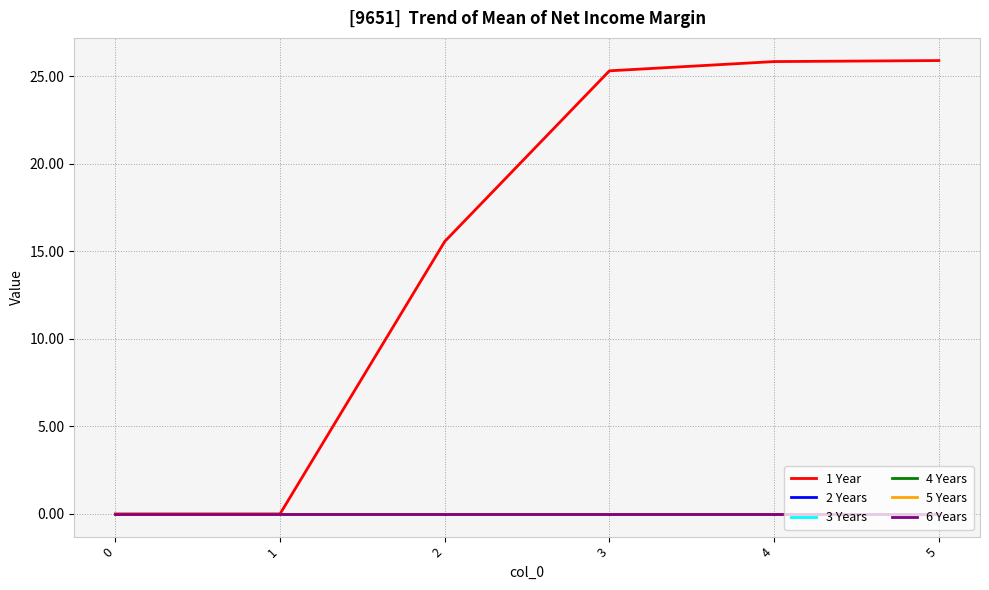

Is this an area chart (filled region under the line)?

No